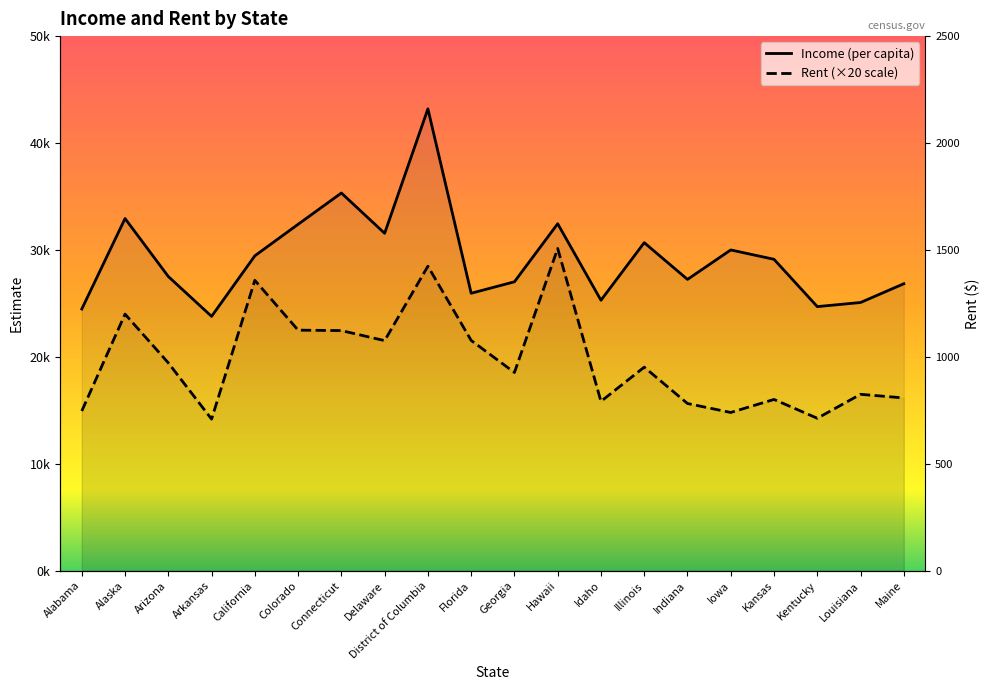

Does the chart have visible grid lines?

No